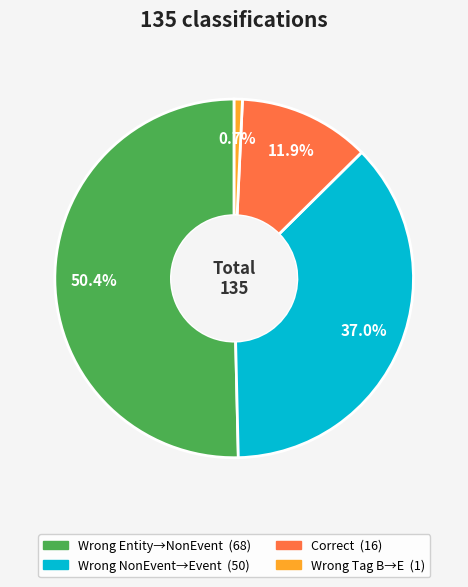

Is there any slice that represents more than half of the pie?

Yes